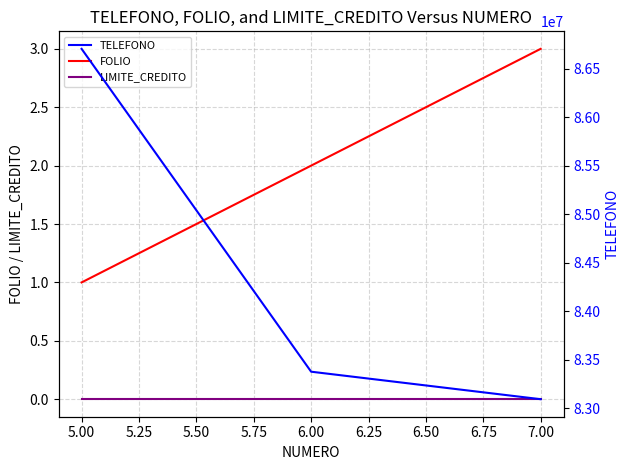

Reading left to right, extract all data points from this chart.

FOLIO: 1	2	3
LIMITE_CREDITO: 0	0	0
TELEFONO: 86703265	83377033	83093638